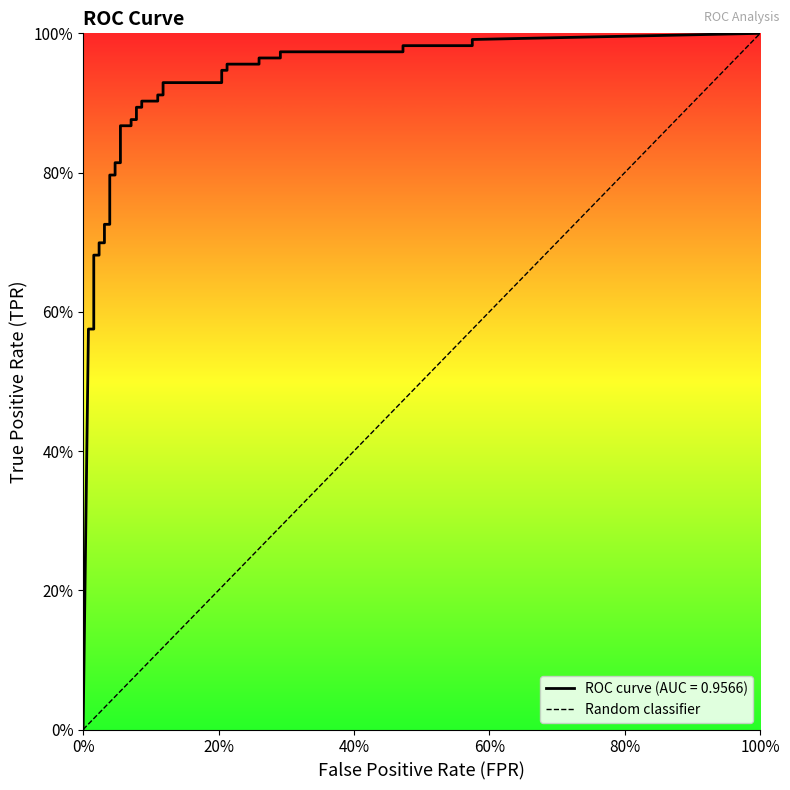

What is the maximum value shown in the chart?

1